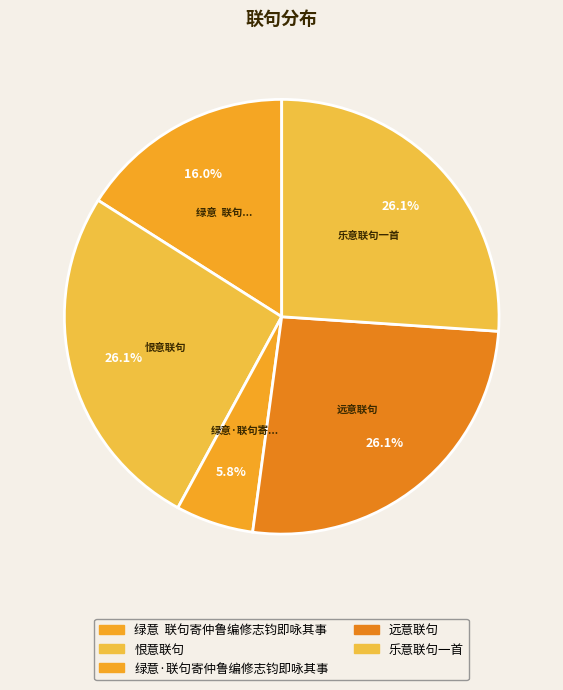

Rank the categories by value from lowest to highest.

绿意·联句寄仲鲁编修志钧即咏其事, 绿意  联句寄仲鲁编修志钧即咏其事, 乐意联句一首, 远意联句, 恨意联句